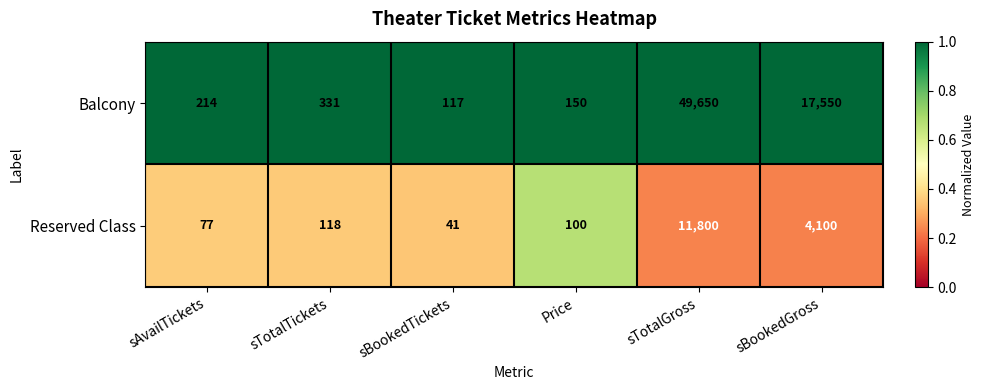

What is the difference between the highest and lowest values at sBookedGross?

13450